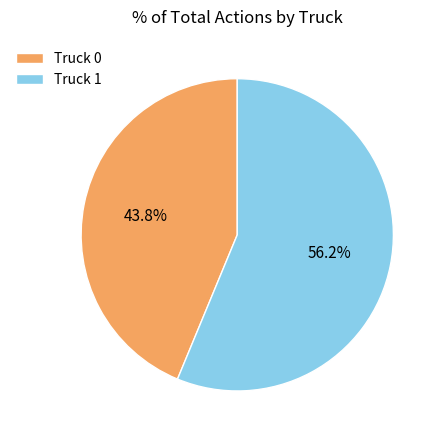

Is it true that Truck 1 is 45% of the pie?

False